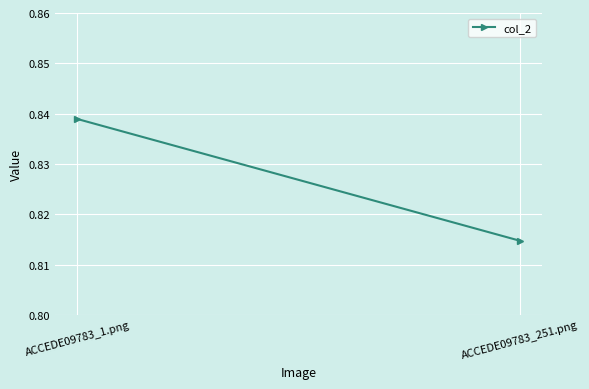

Count the number of data series in this chart.

1